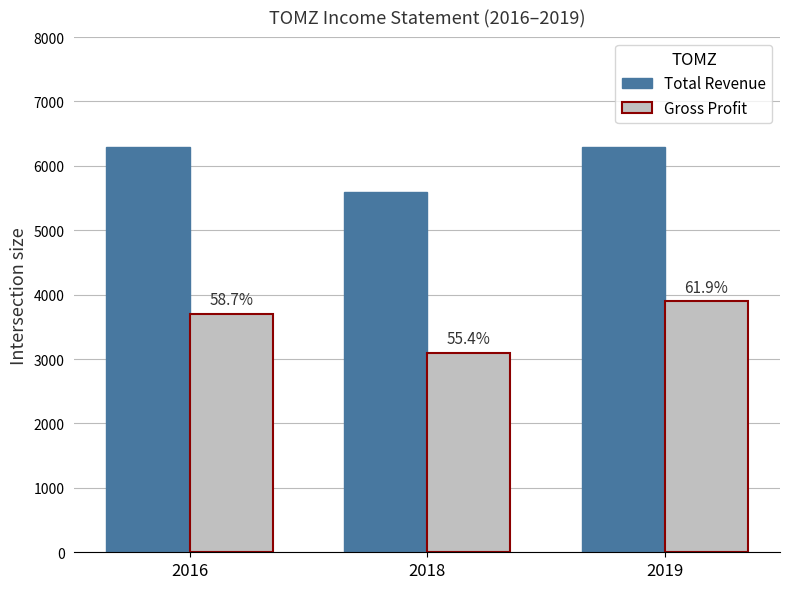

Between 2016 and 2018, which series saw the biggest shift?

Total Revenue